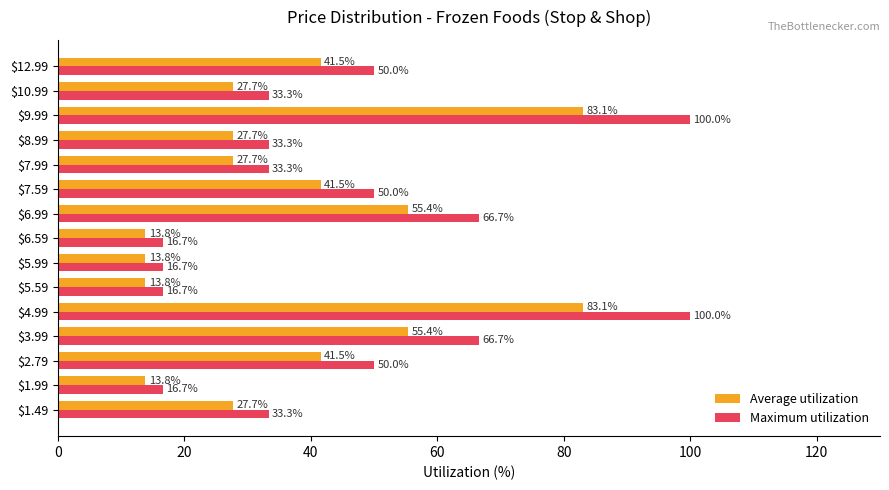

What is the difference between the highest and lowest values at $8.99?

5.6